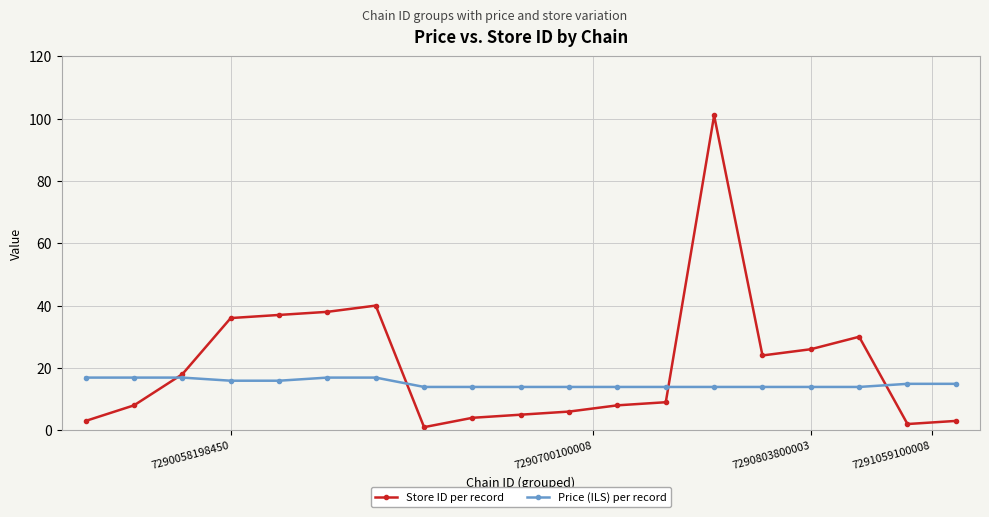

What is the highest value of the Store ID per record series?

101.0